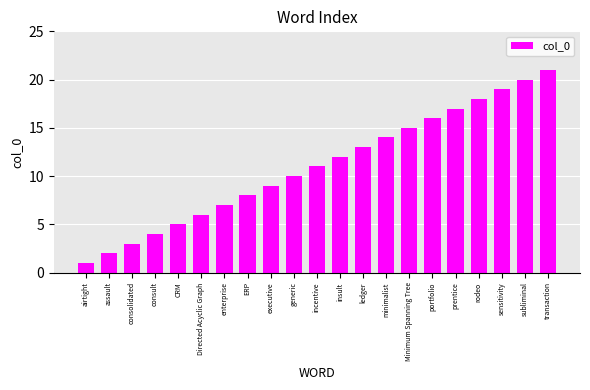

Read the value at sensitivity, to the nearest 10.

20